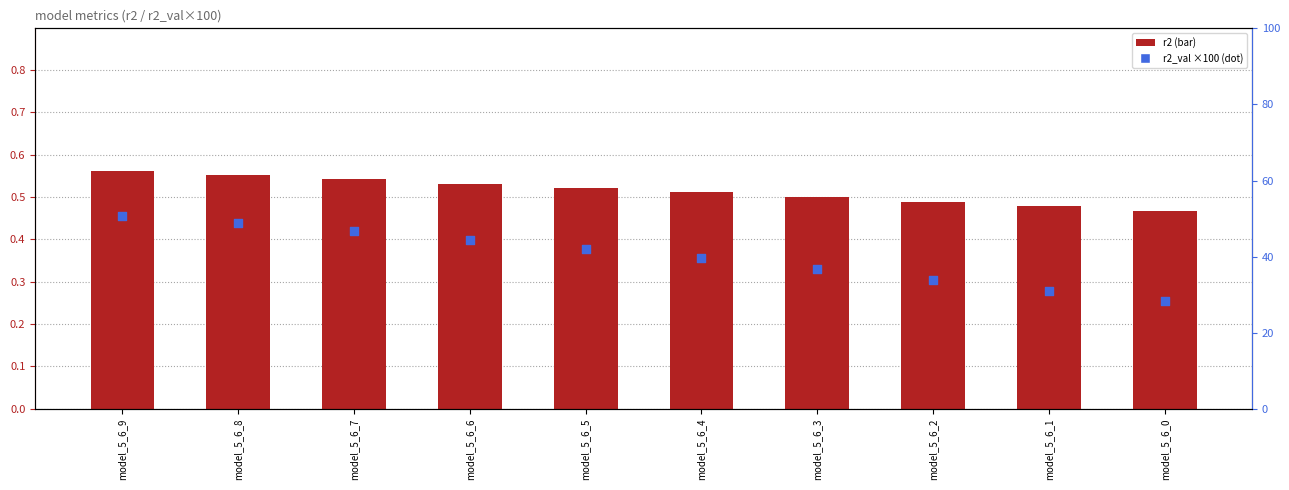

At which category is the sum across all series the highest?

model_5_6_9